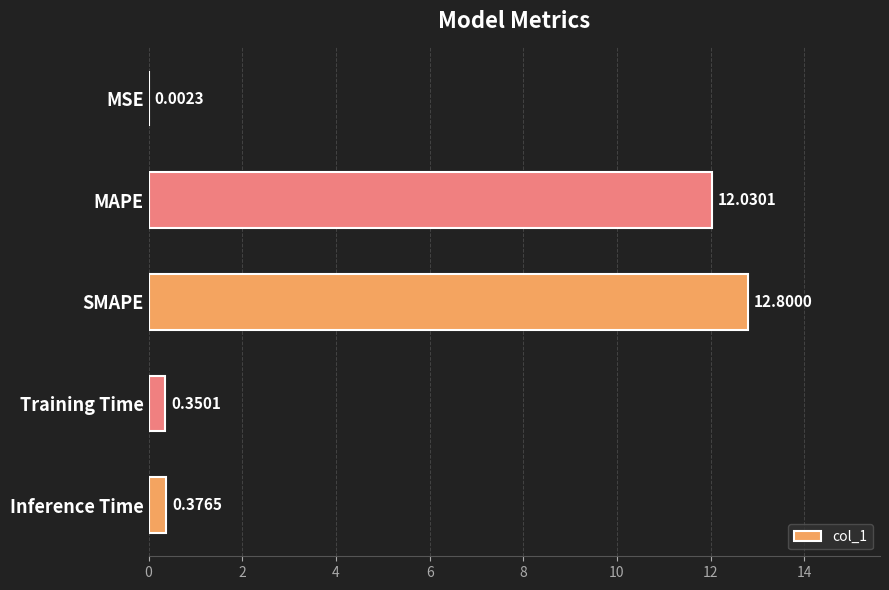

What is the change in value from MSE to Training Time?

+0.3